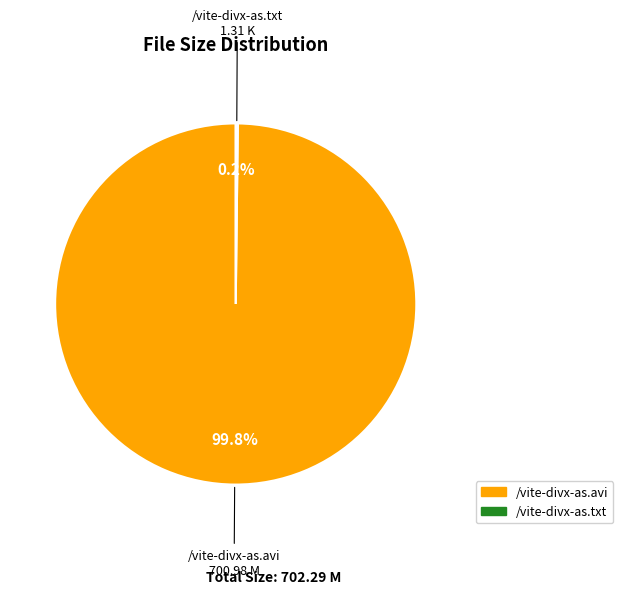

What portion of the pie excludes /vite-divx-as.avi?

0.2%